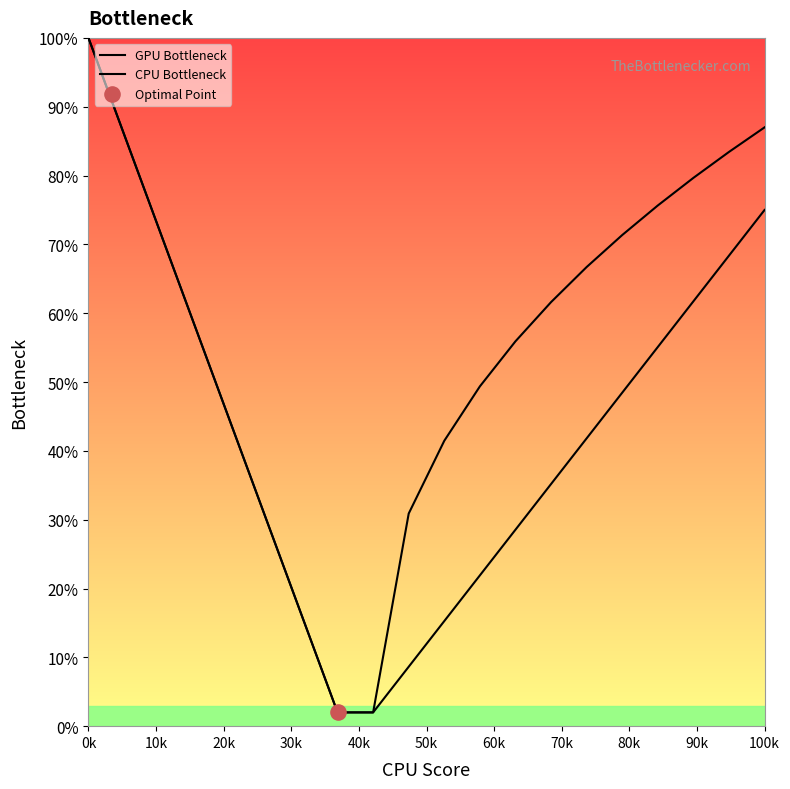

Which series has the largest total across all categories?

CPU Bottleneck